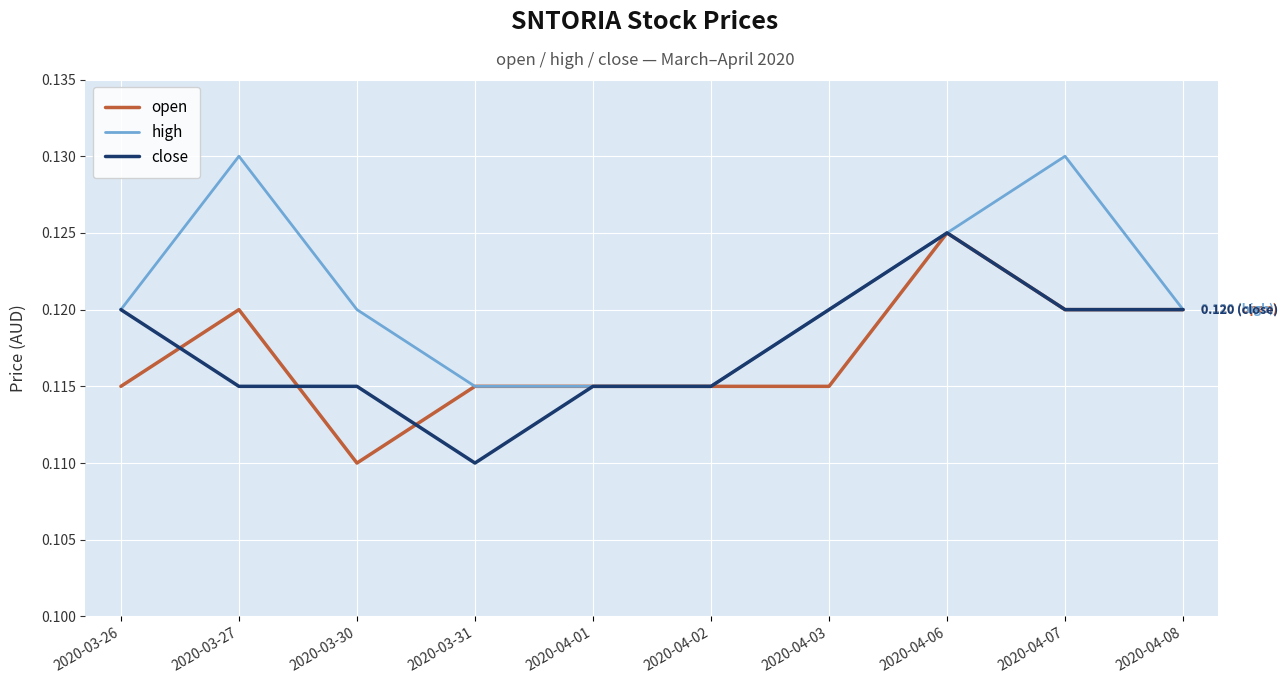

Is the value of high at 2020-04-06 greater than the value of close at 2020-03-26?

Yes